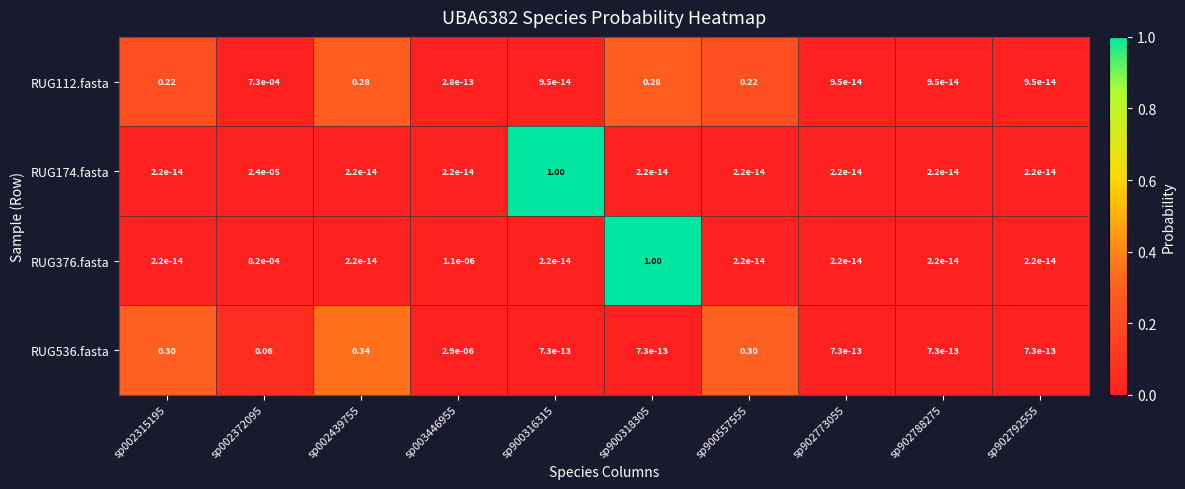

What is the total value across all series at sp002315195?

0.5